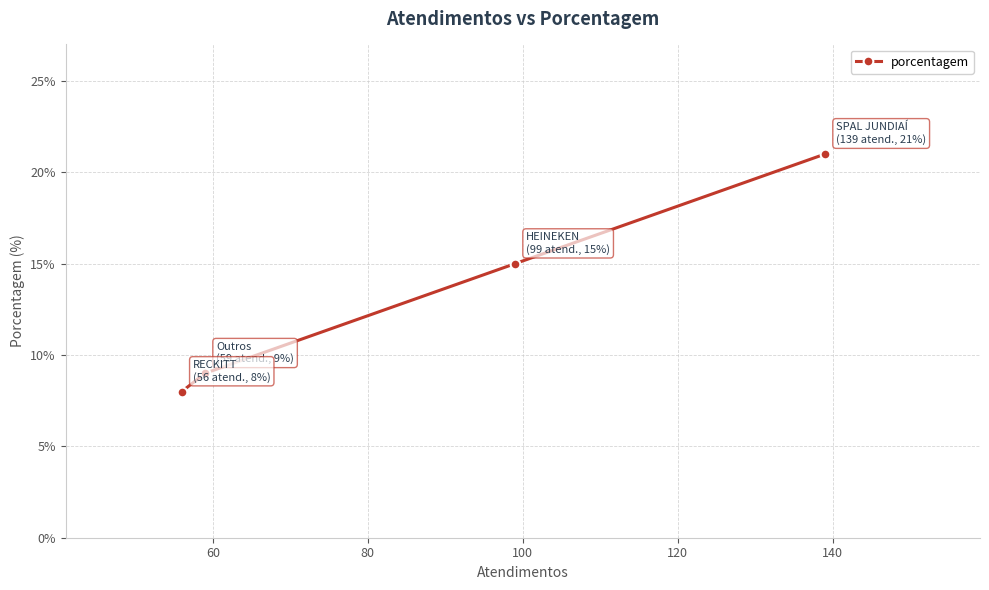

What is the value of the 4th point from the left?

21